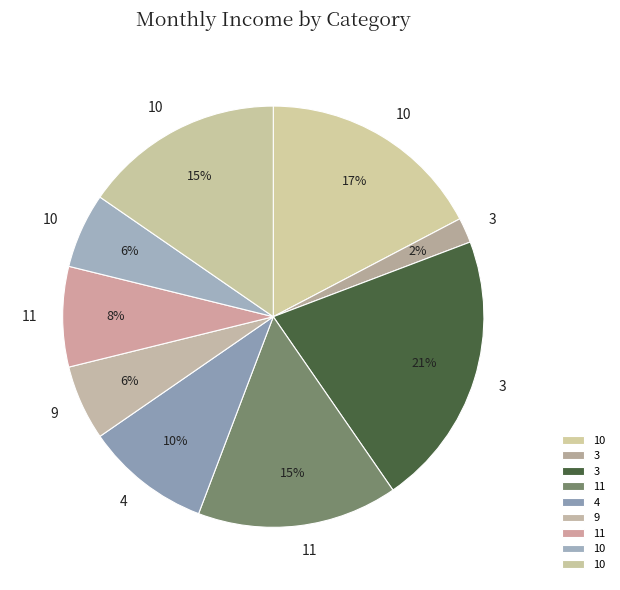

Count the number of slices in the pie.

9